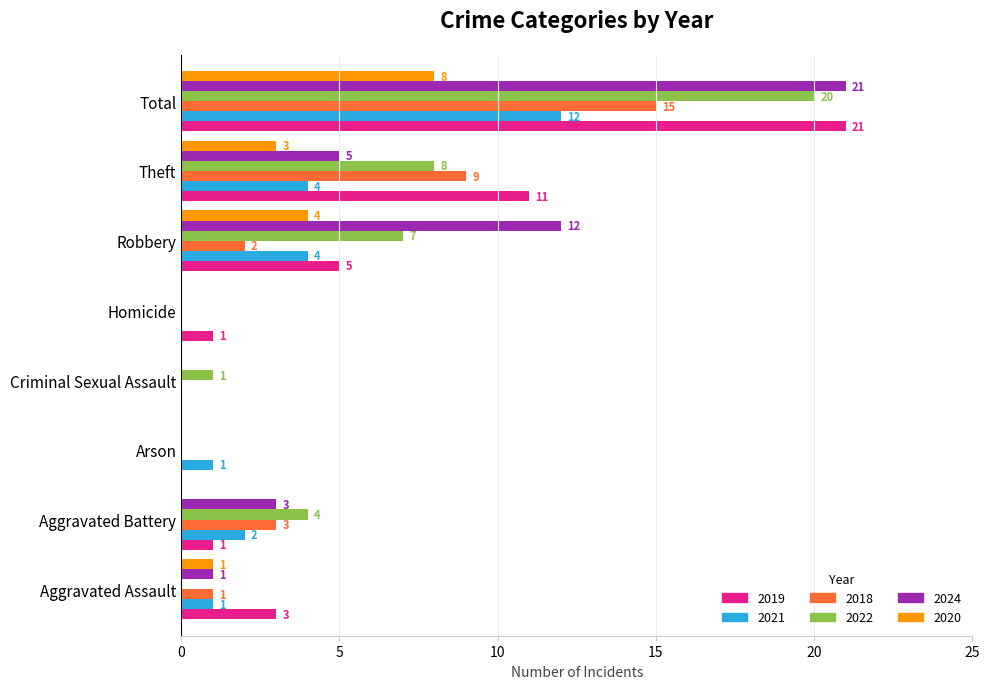

The value of 2022 at Aggravated Battery is 4. True or false?

True